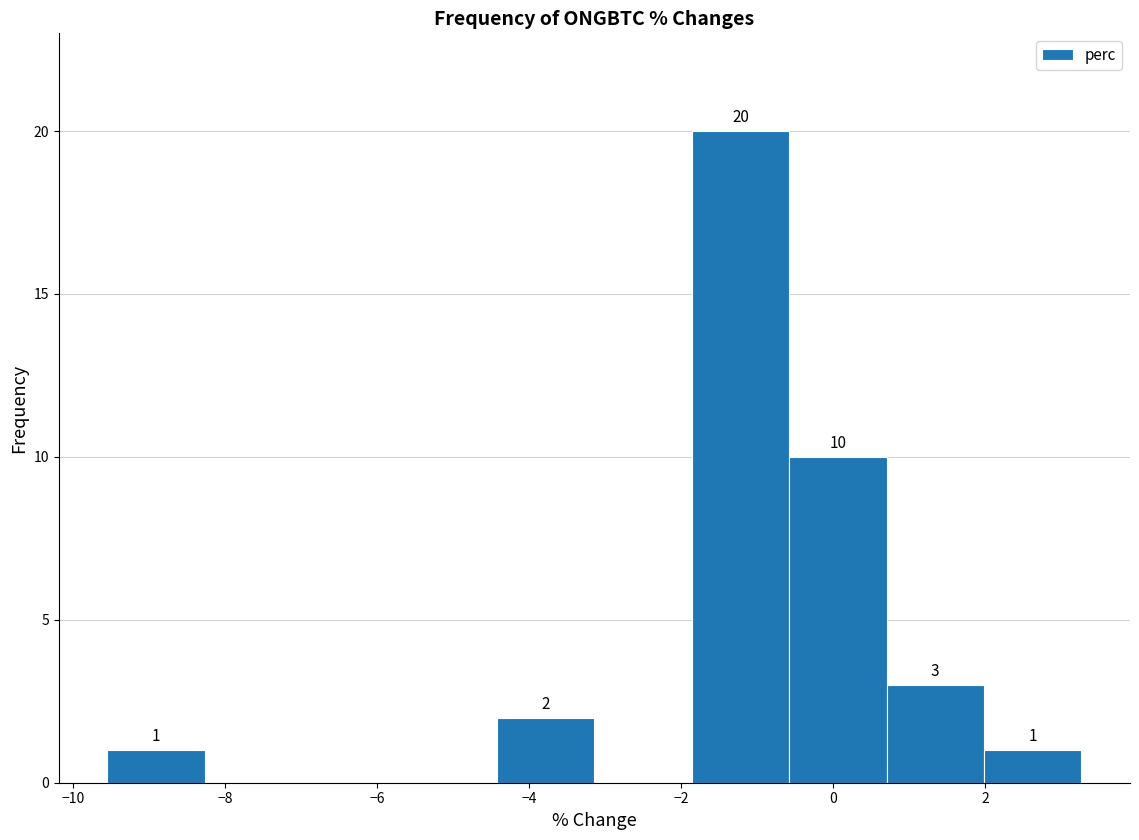

Which range on the x-axis has the tallest bar?

-1.8 to -0.6